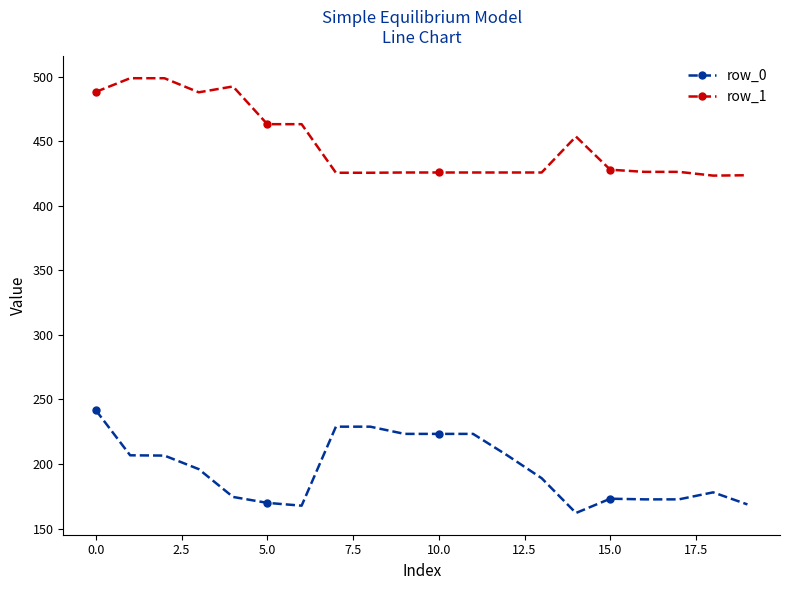

True or false: row_1 has more than 0 interior local peaks.

True